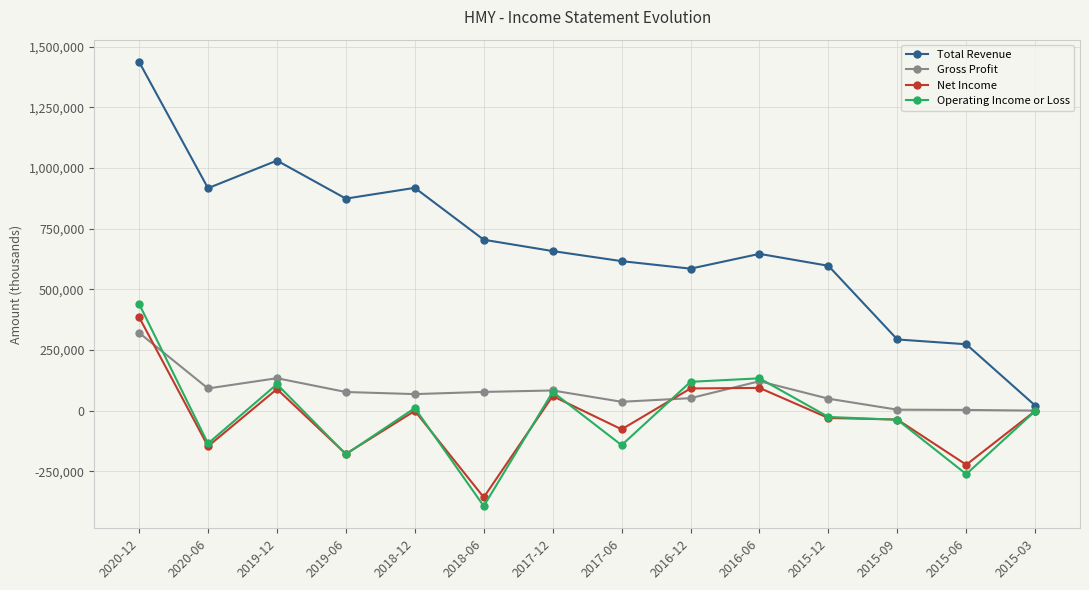

What position from the right is 2016-06?

5